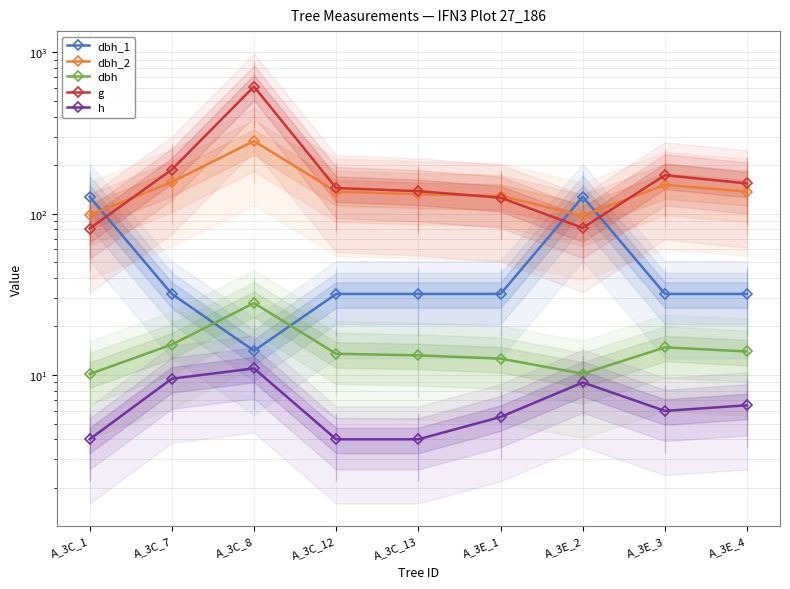

What is the greatest value displayed?

613.6